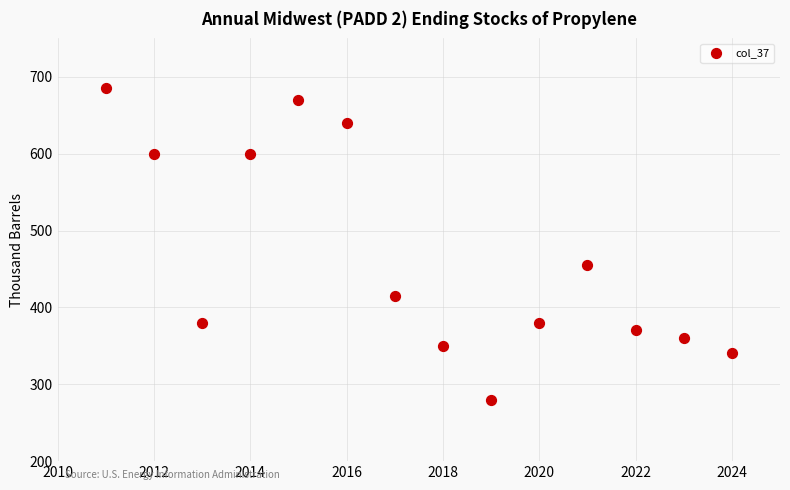

What is the range of X values (max minus min)?

13